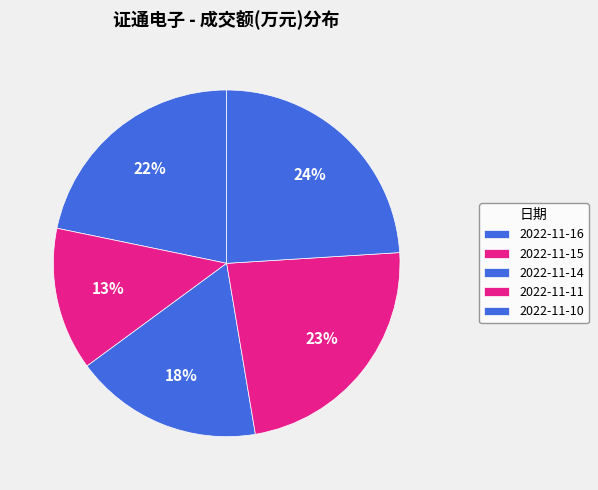

How many slices are in this pie chart?

5